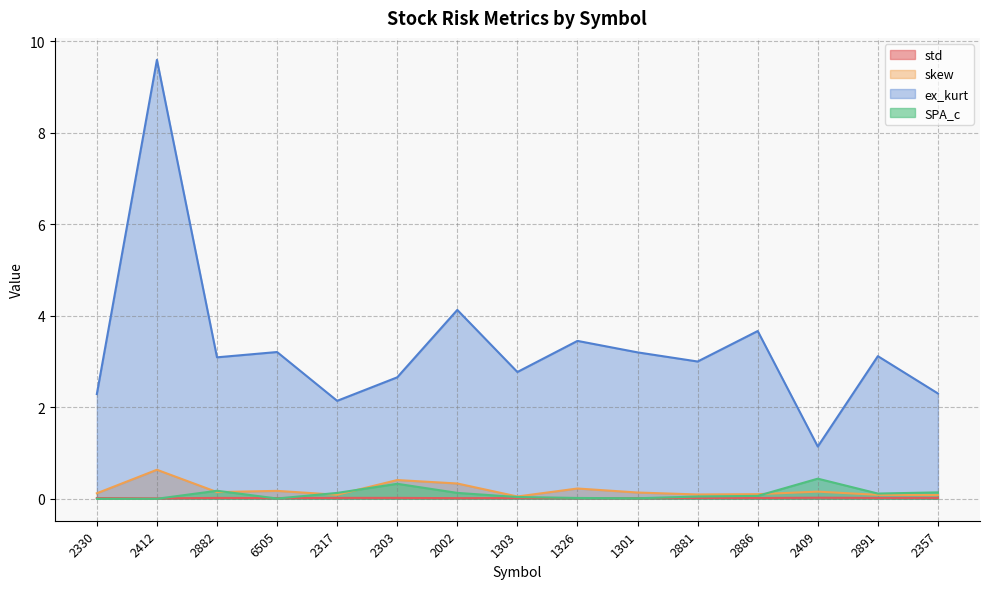

True or false: skew and std cross at least once.

False